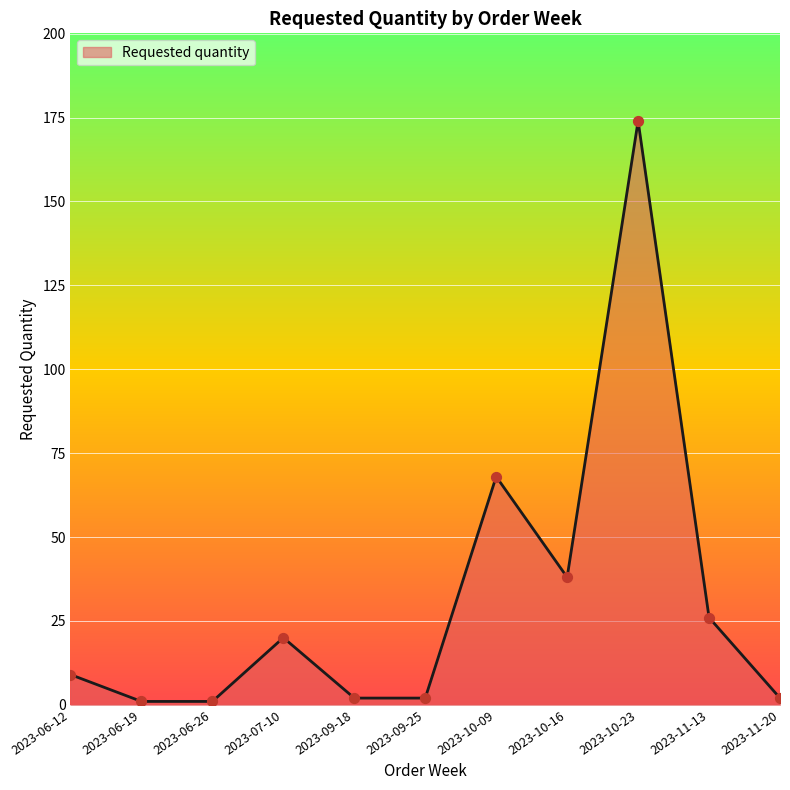

Between 2023-11-13 and 2023-10-23, which is larger?

2023-10-23